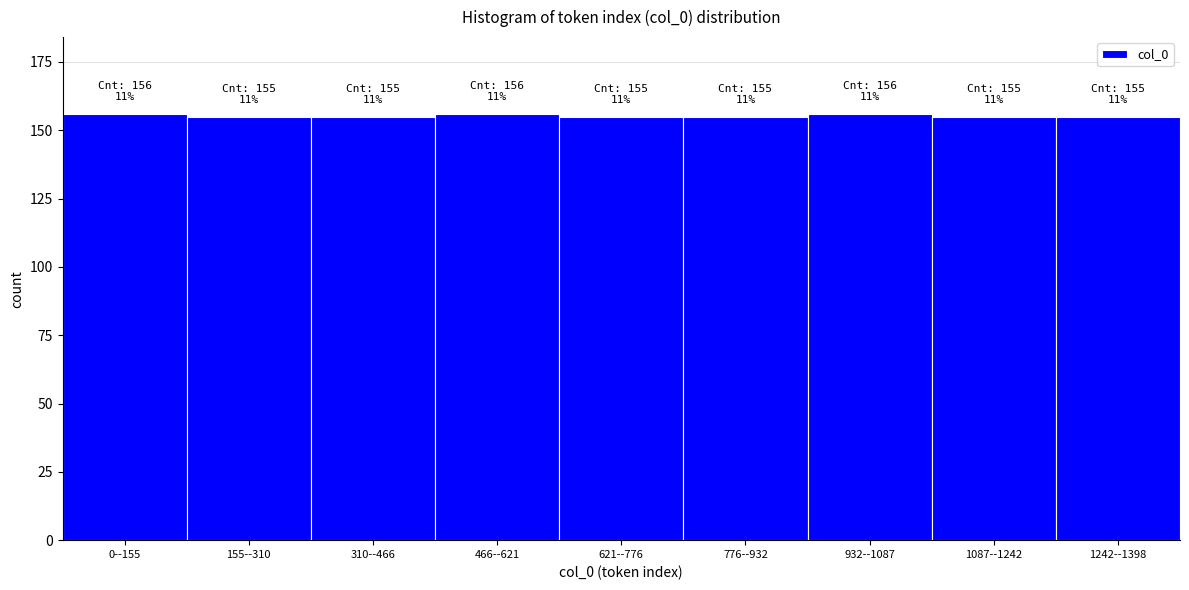

Reading left to right, extract all data points from this chart.

0--155=156	155--310=155	310--466=155	466--621=156	621--776=155	776--932=155	932--1087=156	1087--1242=155	1242--1398=155